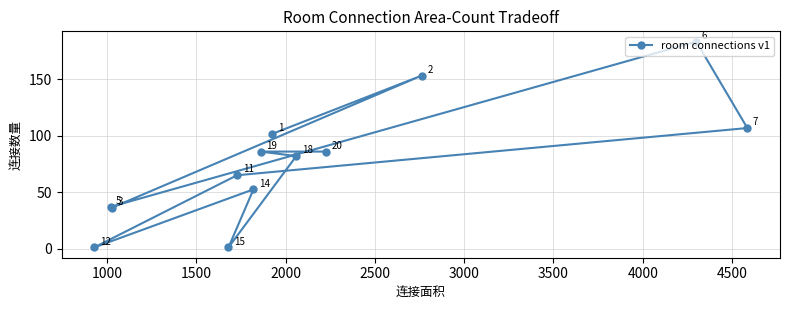

What is the value of the 11th point from the left?

153.4